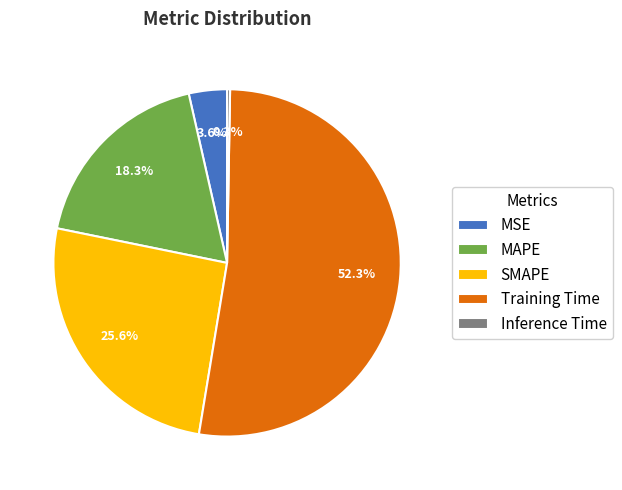

Which slice represents more than half of the pie?

Training Time